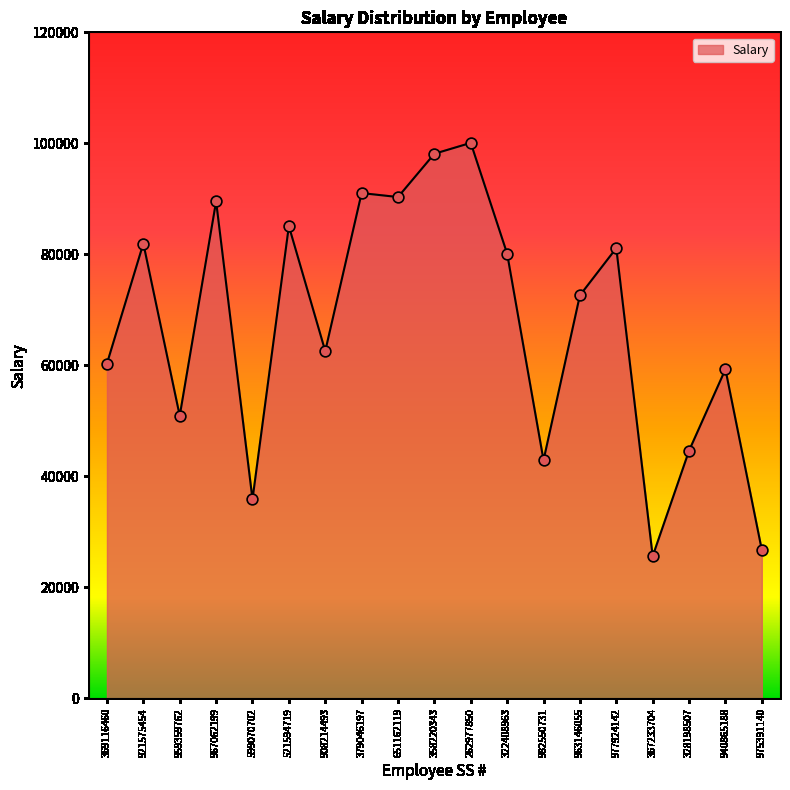

Which has a higher value, 379046197 or 369116460?

379046197